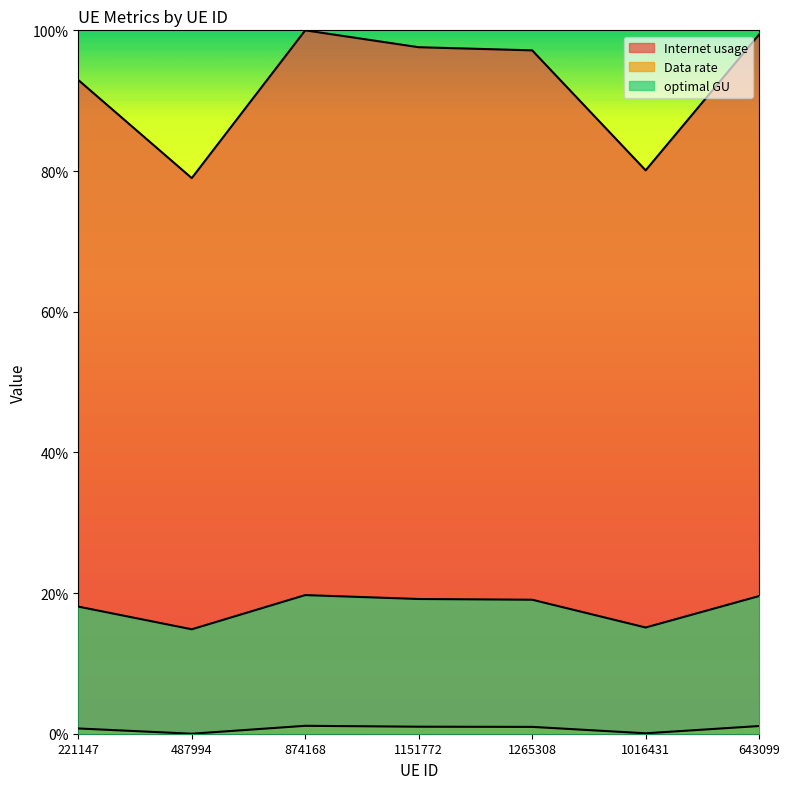

Reading right to left, what are all the values shown in this chart?

Internet usage: 643099=99.4	1016431=80.1	1265308=97.2	1151772=97.6	874168=100.0	487994=79.0	221147=92.9
Data rate: 643099=1.1	1016431=0.1	1265308=1.0	1151772=1.0	874168=1.1	487994=0.0	221147=0.7
optimal GU: 643099=19.6	1016431=15.1	1265308=19.1	1151772=19.2	874168=19.7	487994=14.8	221147=18.1